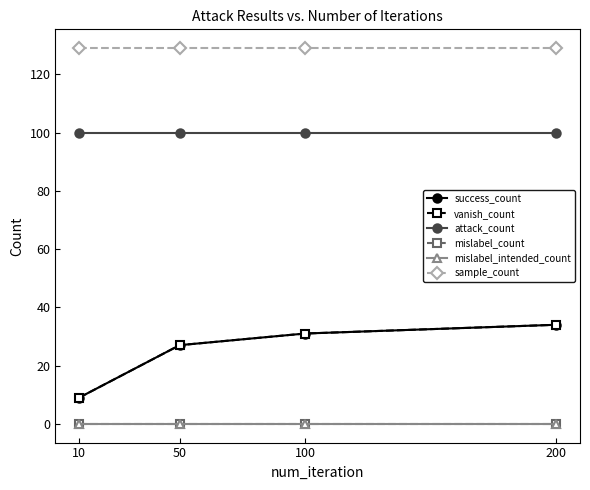

What is the value of the success_count point at the 4th from the left?

34